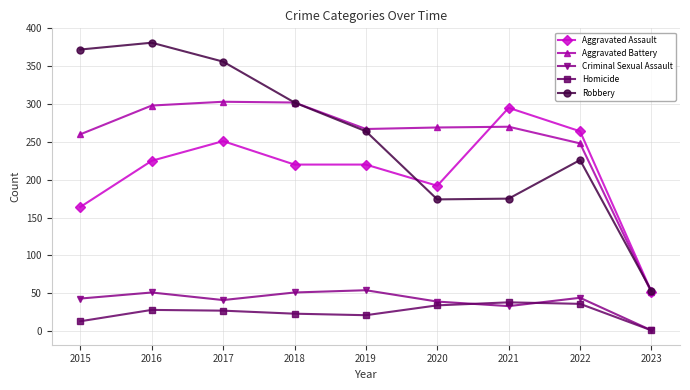

How many distinct data groups are displayed?

5